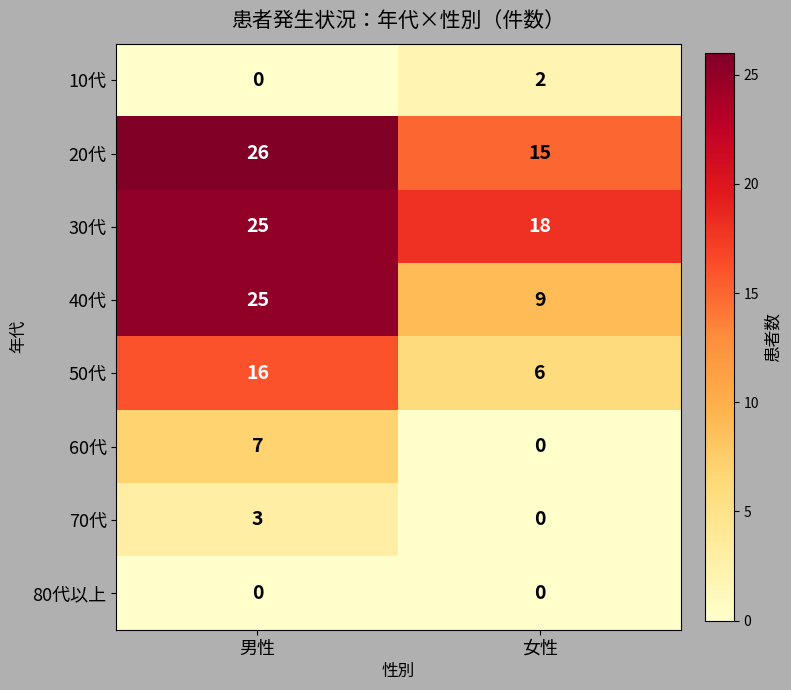

Read the 40代 value at 女性.

9